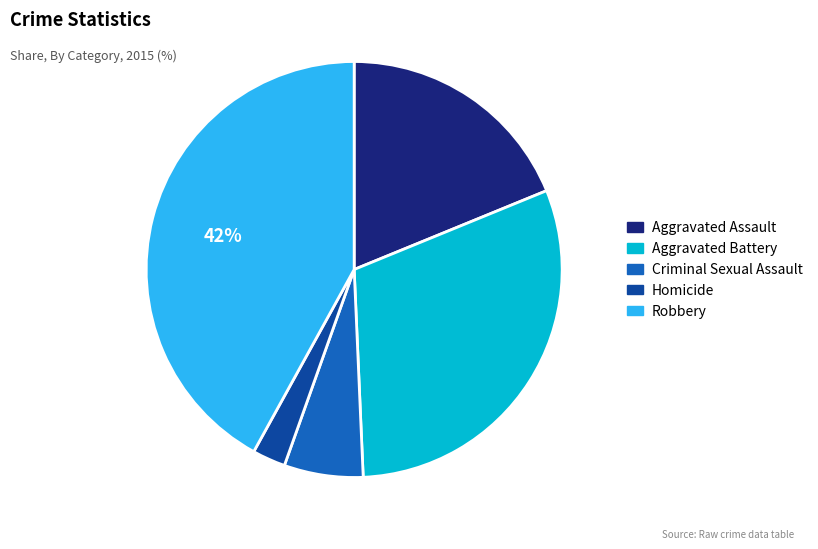

Is the sum of Criminal Sexual Assault and Homicide greater than half?

No